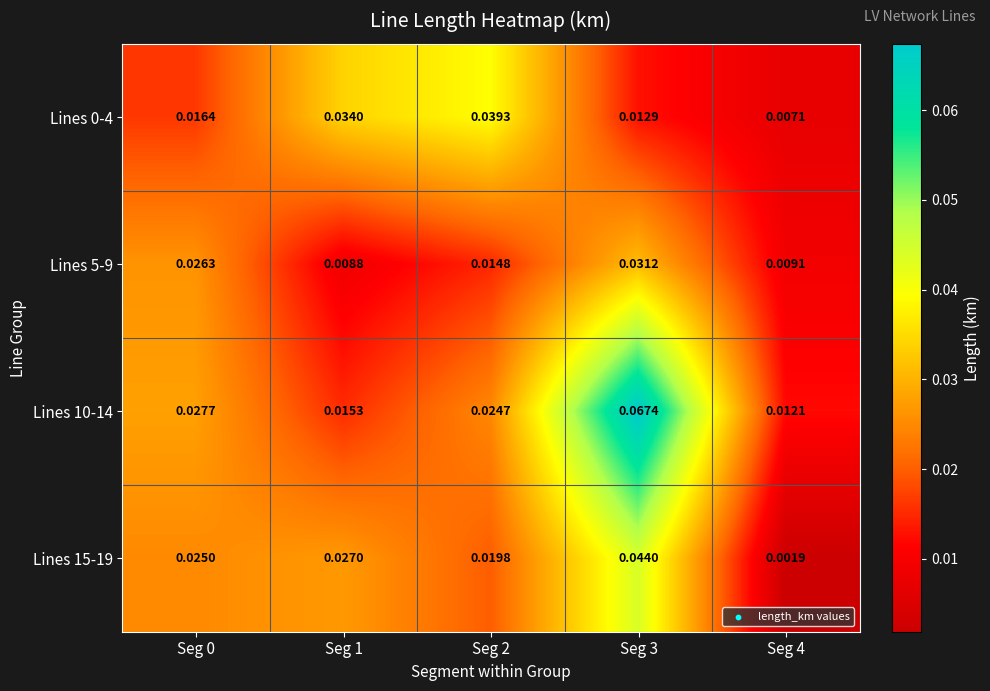

Is the value of Lines 15-19 at Seg 0 greater than the value of Lines 0-4 at Seg 3?

Yes